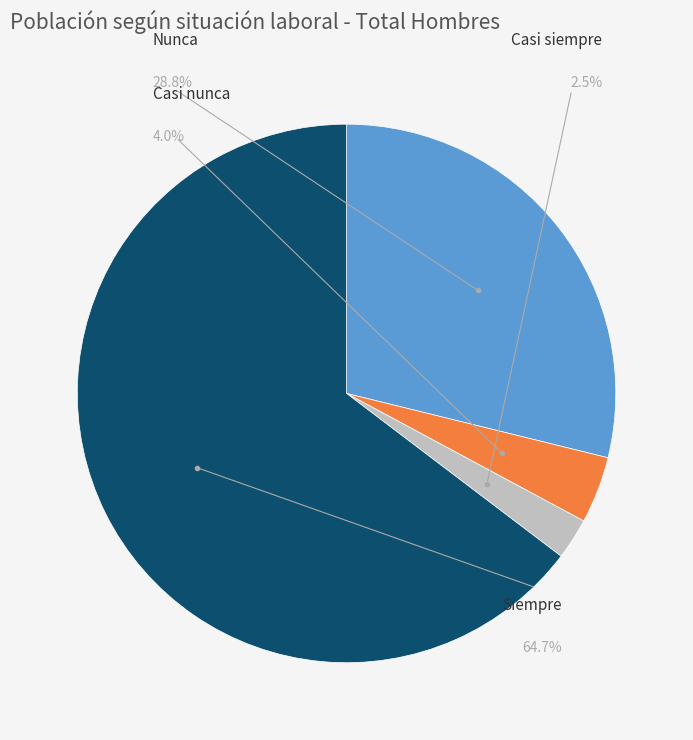

What is the largest slice in the pie chart?

Siempre